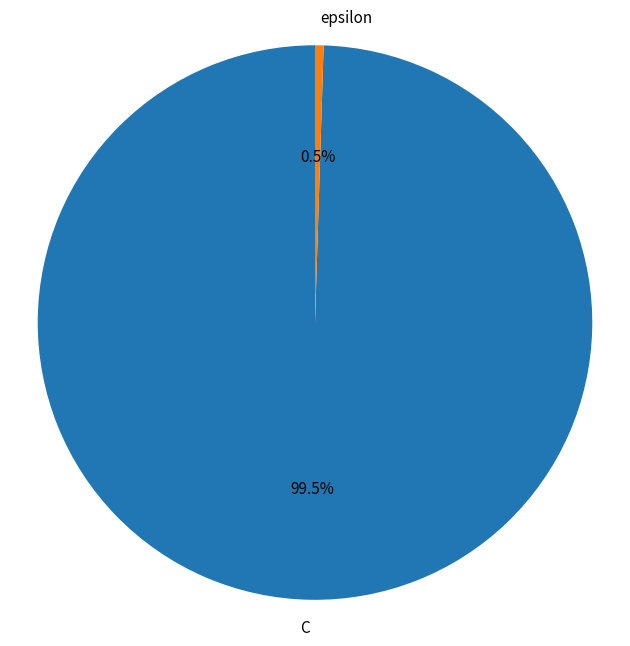

Rank the categories by value from highest to lowest.

C, epsilon